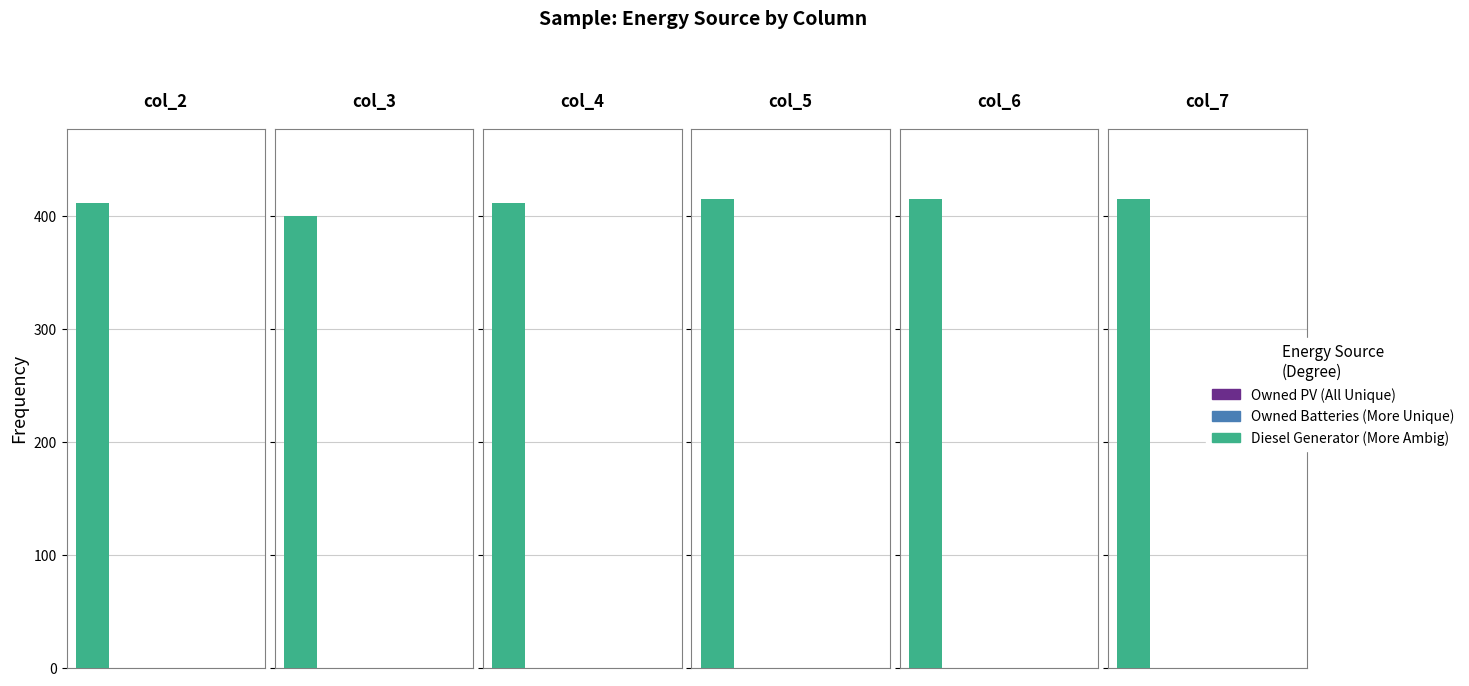

What are all the series names shown in the legend?

Diesel Generator, Owned PV, Owned Batteries